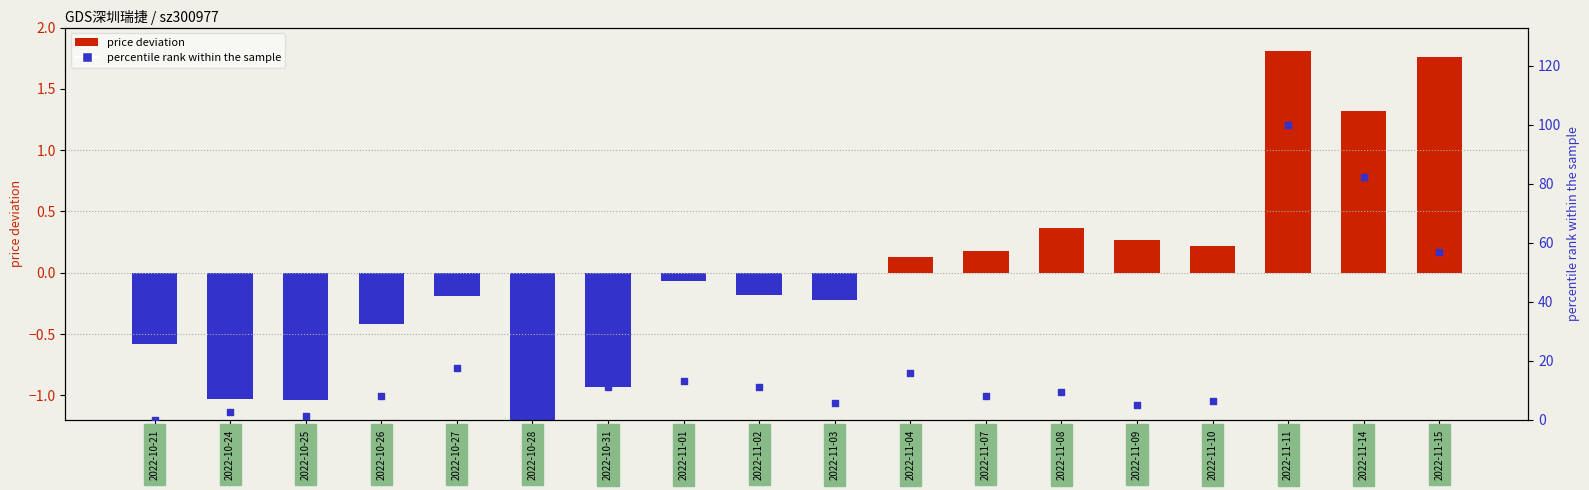

At which category is the sum across all series the highest?

2022-11-11